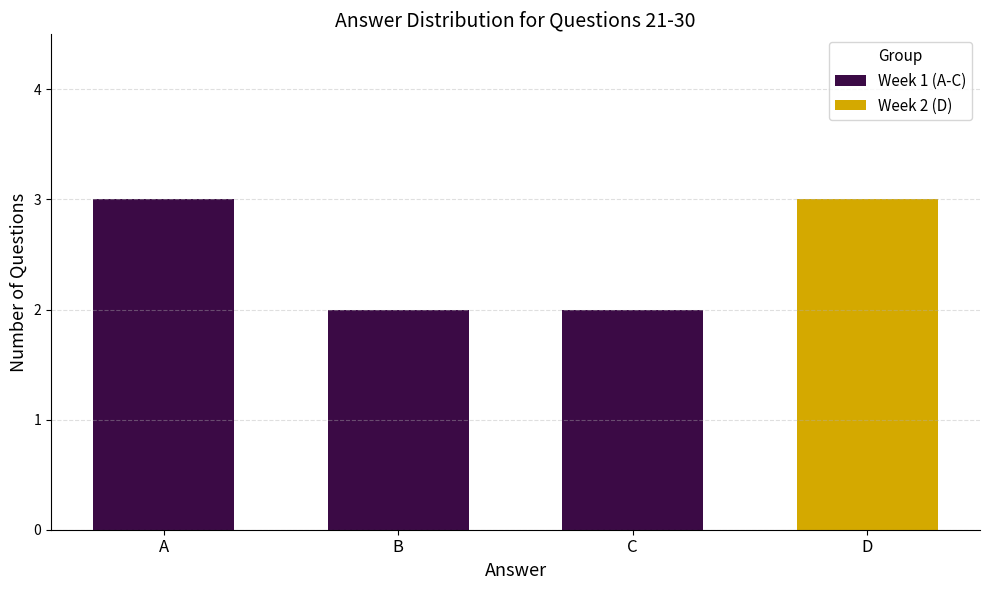

At which label does Week 1 (A-C) reach its peak?

A